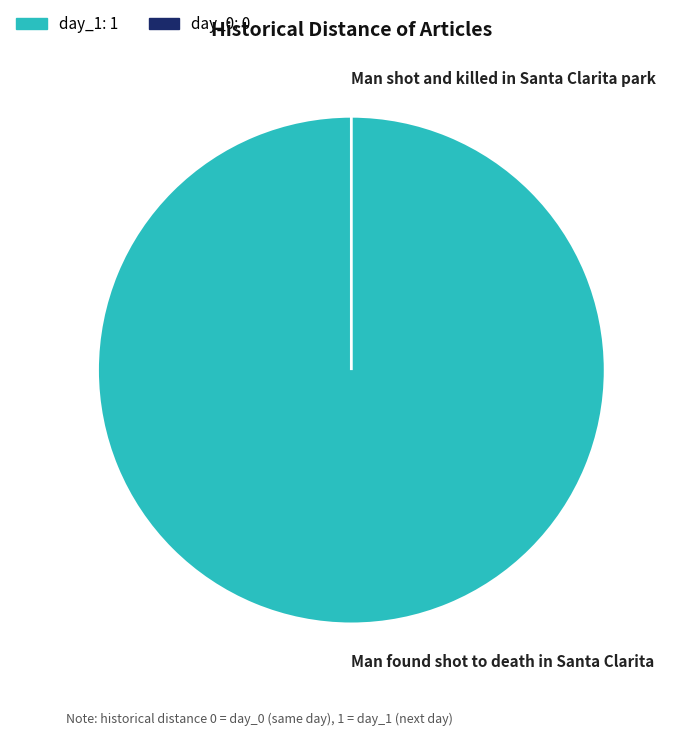

Is there any slice that represents more than half of the pie?

Yes